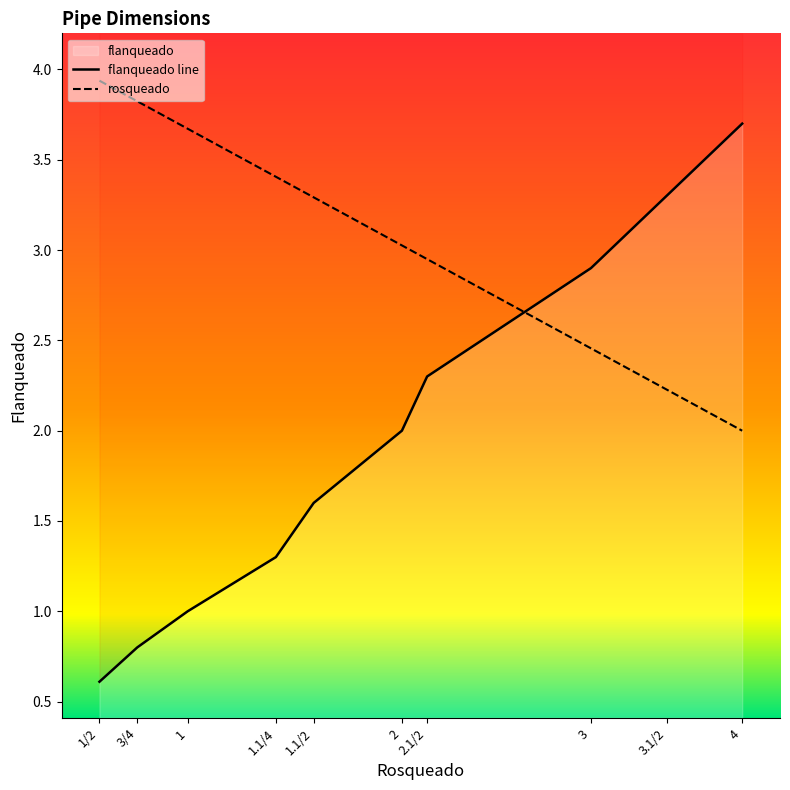

What is the value of the rosqueado point at the 8th from the left?

2.5